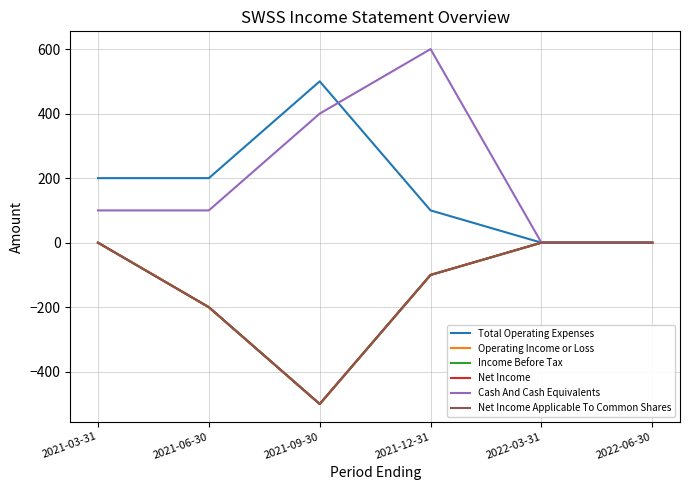

Does the chart have visible grid lines?

Yes